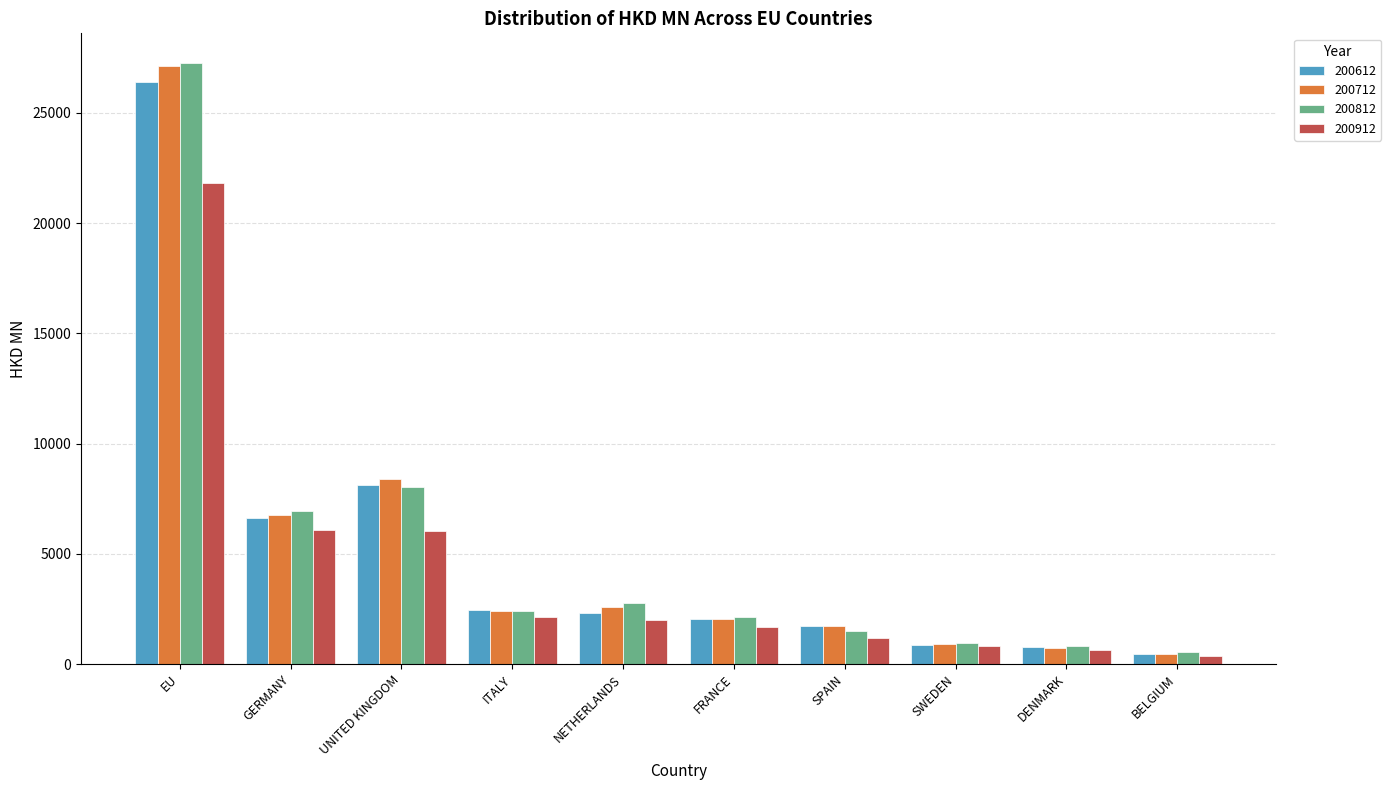

Between SWEDEN and BELGIUM, which series saw the biggest shift?

200912